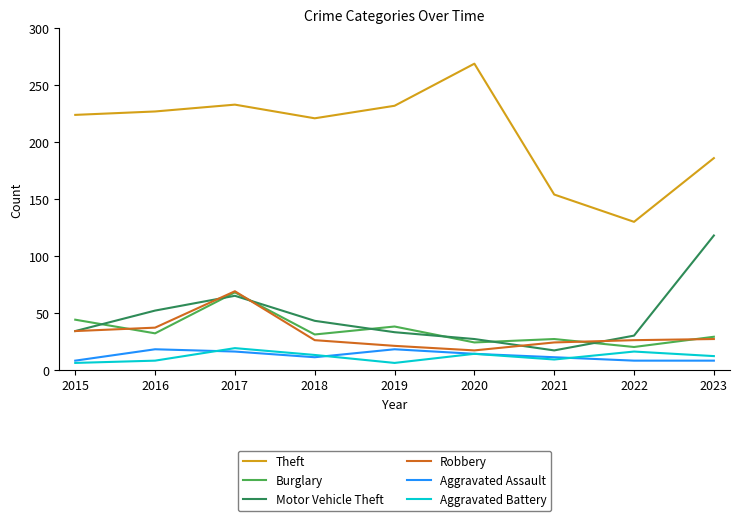

Where is the first local minimum for Theft?

2018